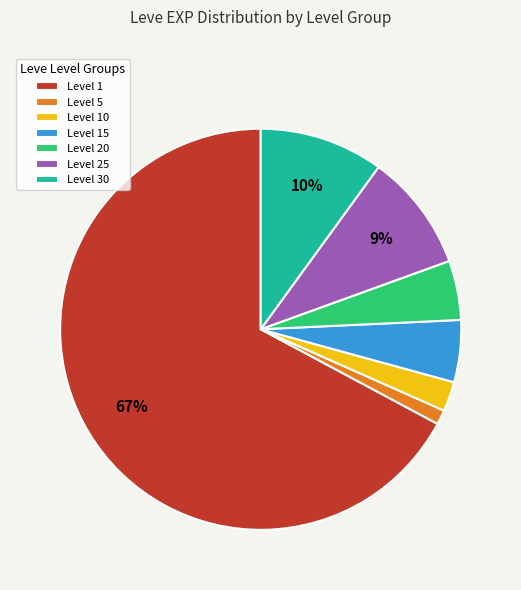

Count the number of slices in the pie.

7